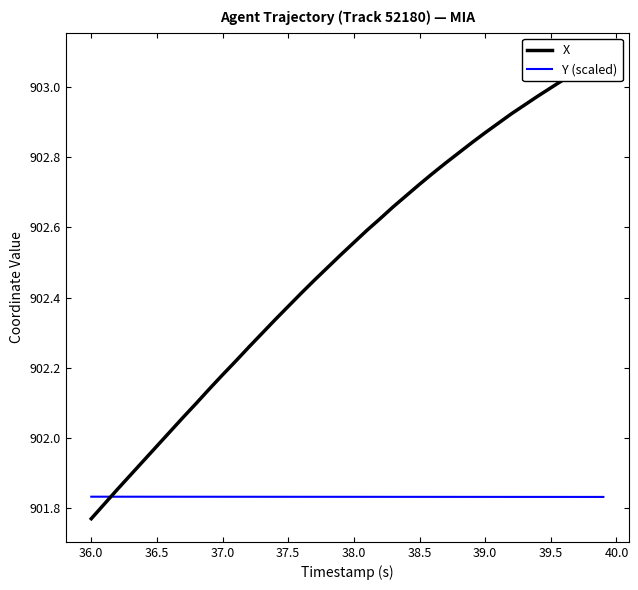

True or false: X has more than 2 points higher than both neighbors.

False